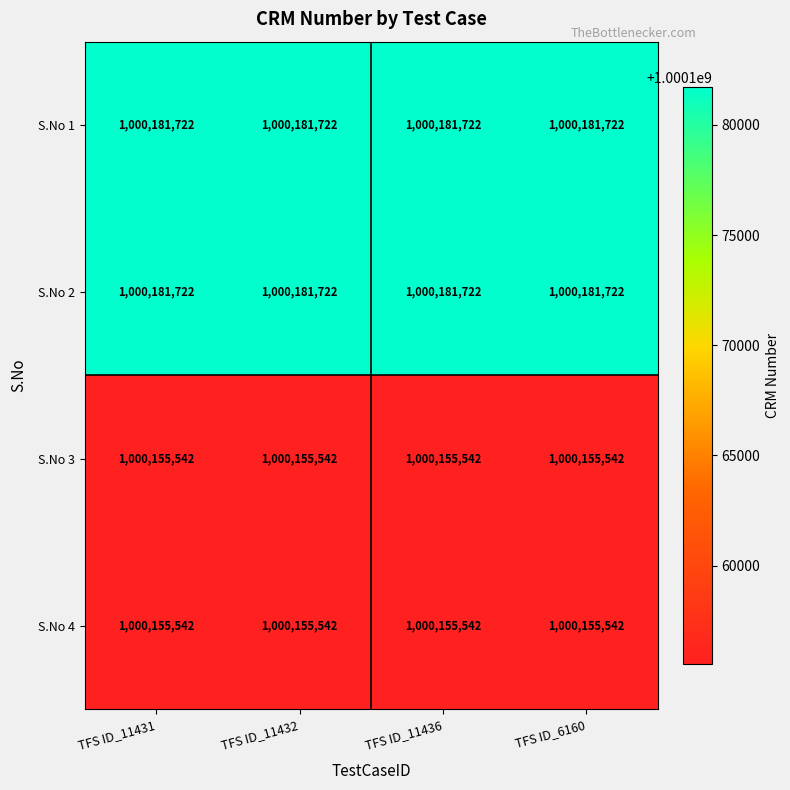

The S.No 1 series shows 1415516339 at TFS ID_11436. True or false?

False